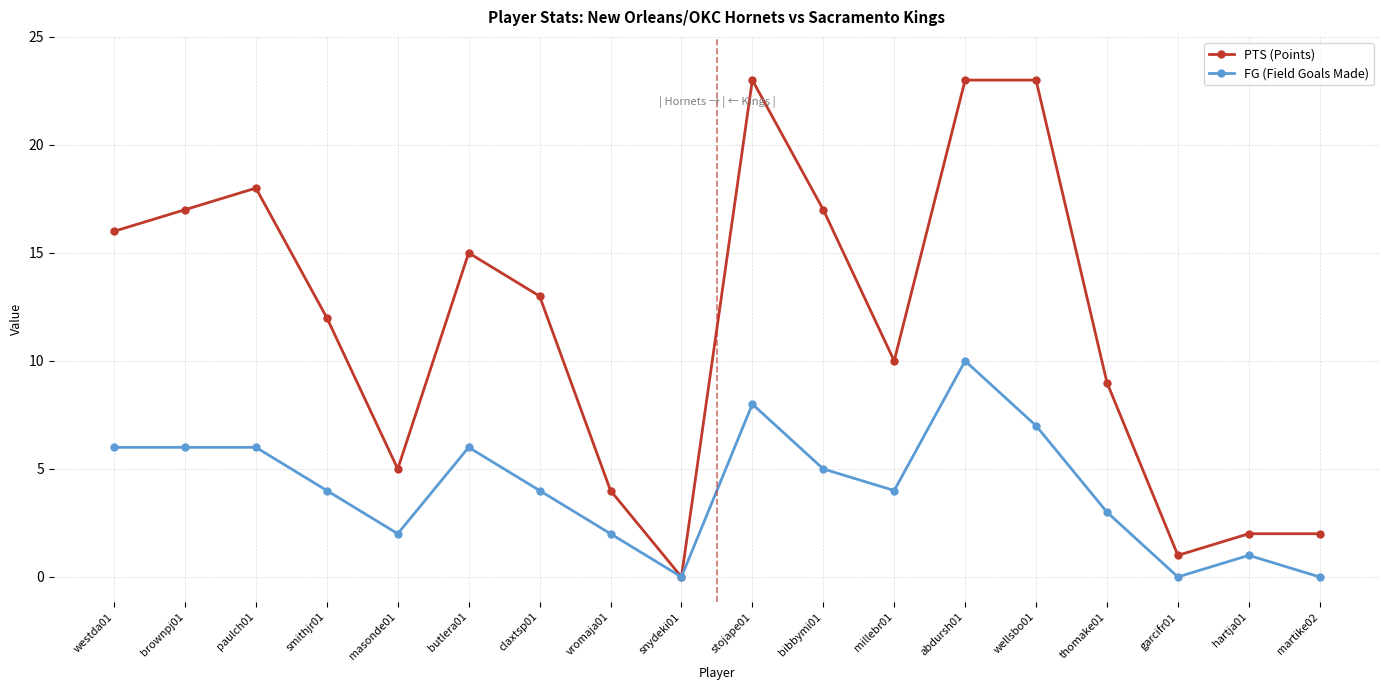

What position from the left is stojape01?

10